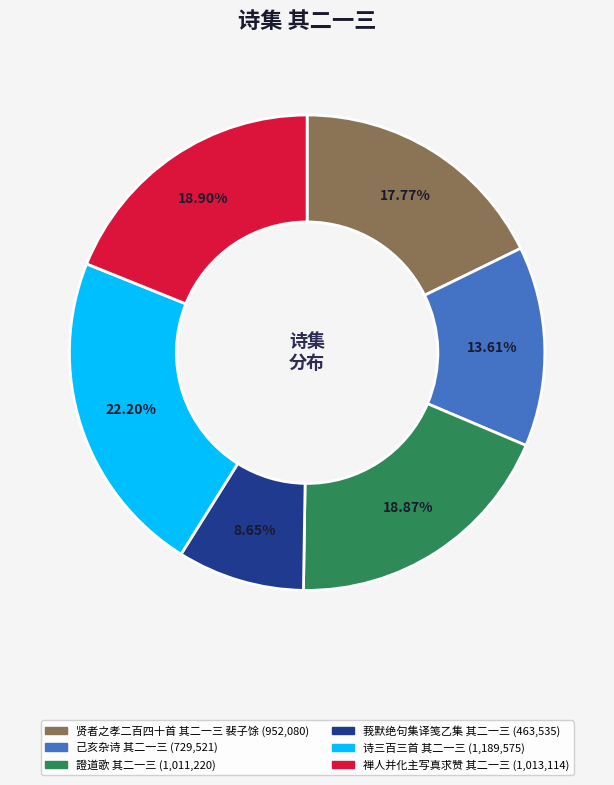

Which category has the smallest portion of the pie?

莪默绝句集译笺乙集 其二一三